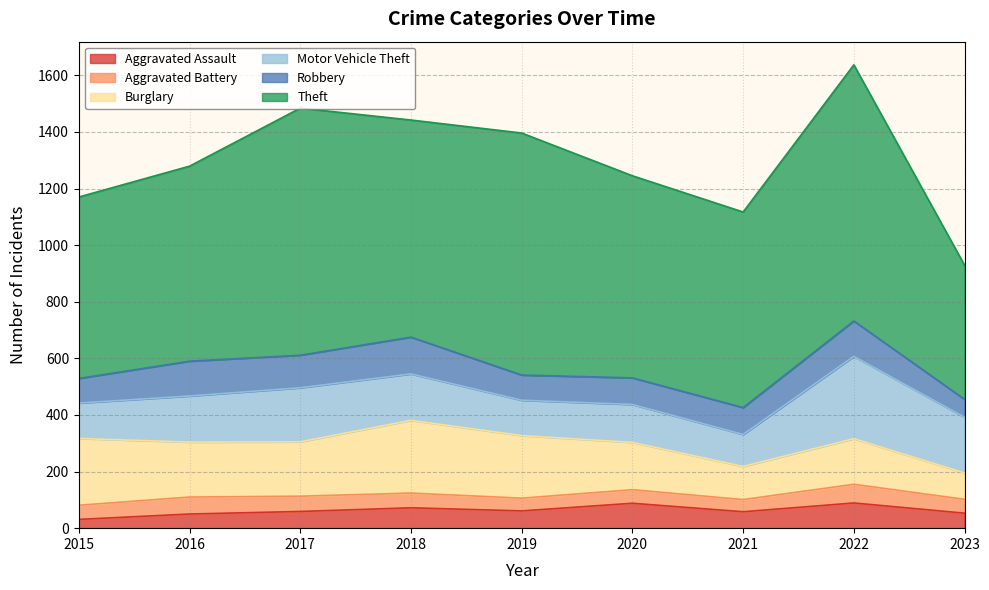

What is the minimum value for Aggravated Assault?

31